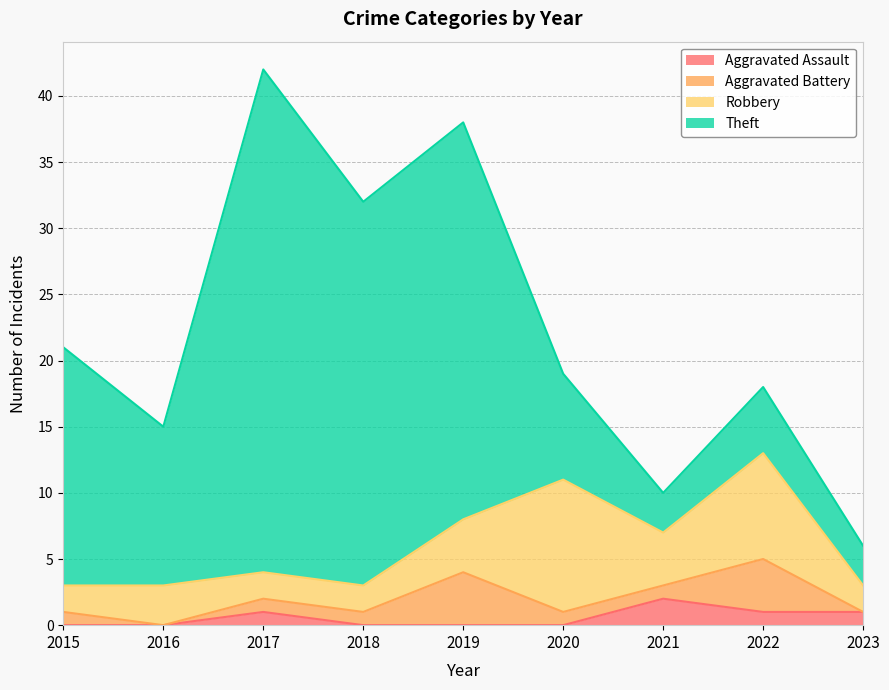

True or false: Theft and Aggravated Assault cross at least once.

False